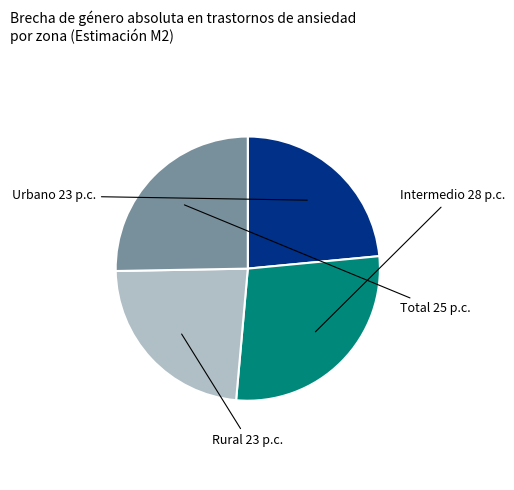

What percentage is NOT represented by Intermedio?

72.1%